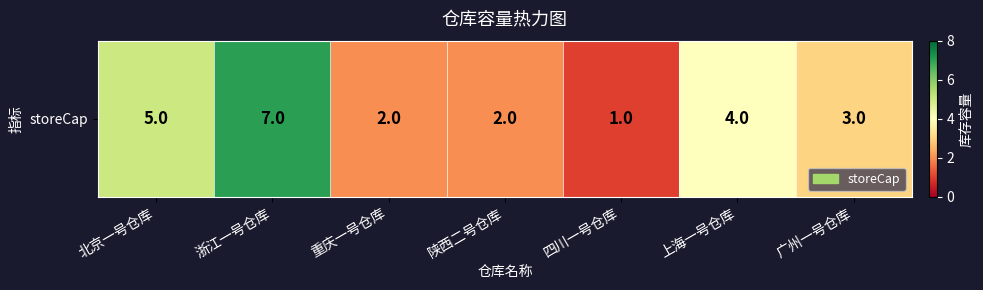

Reading left to right, list all the values displayed in this chart.

北京一号仓库=5	浙江一号仓库=7	重庆一号仓库=2	陕西二号仓库=2	四川一号仓库=1	上海一号仓库=4	广州一号仓库=3